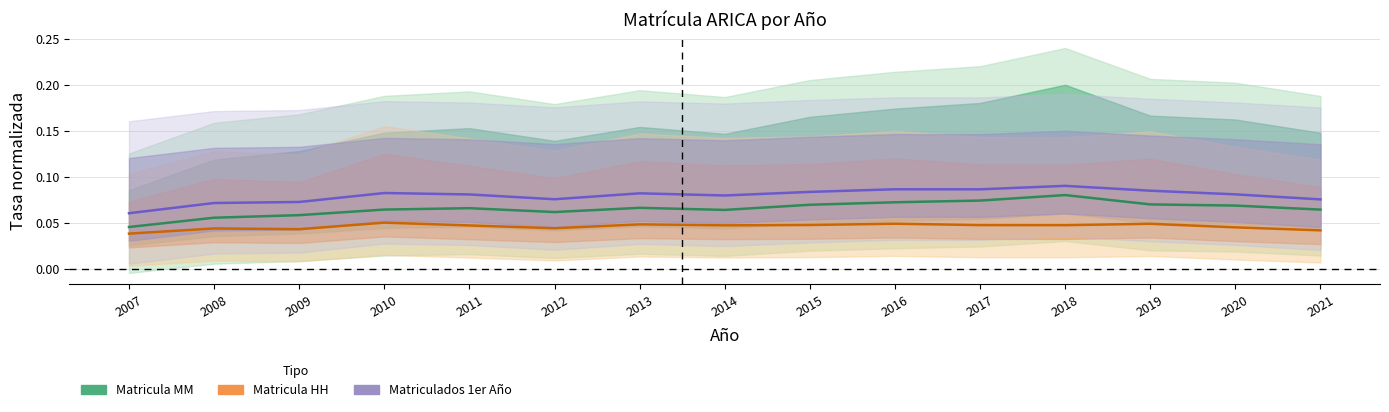

What is the highest value of the Matricula HH series?

0.1